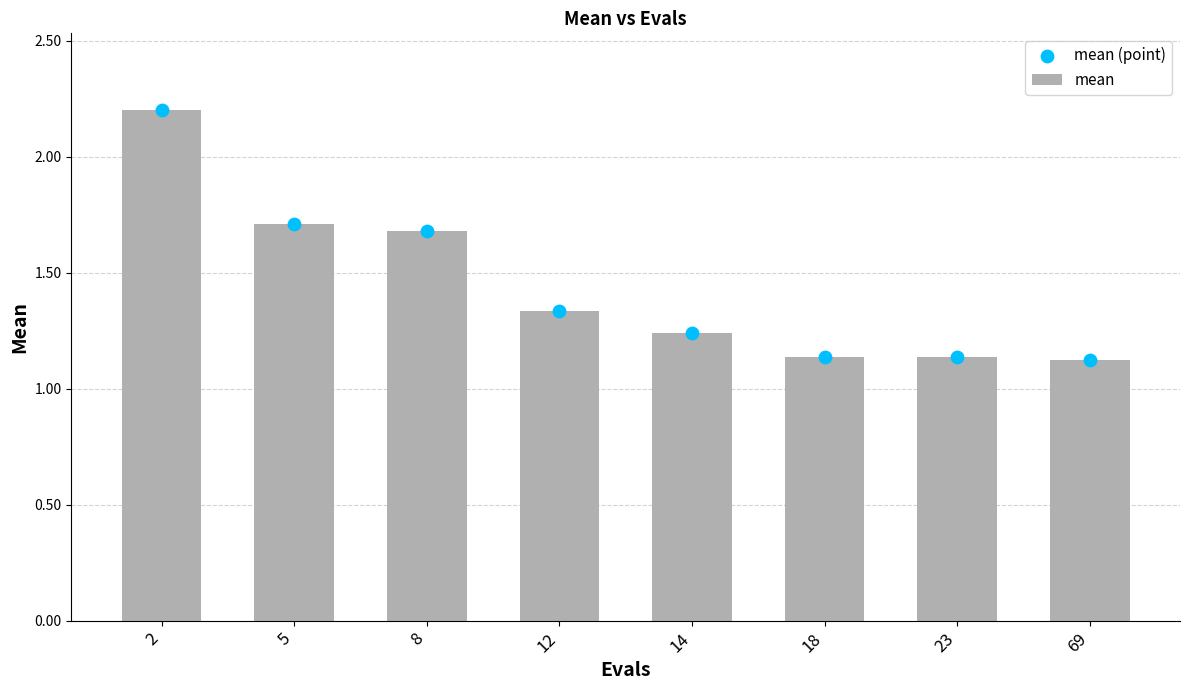

Which series reaches the minimum Y coordinate?

mean